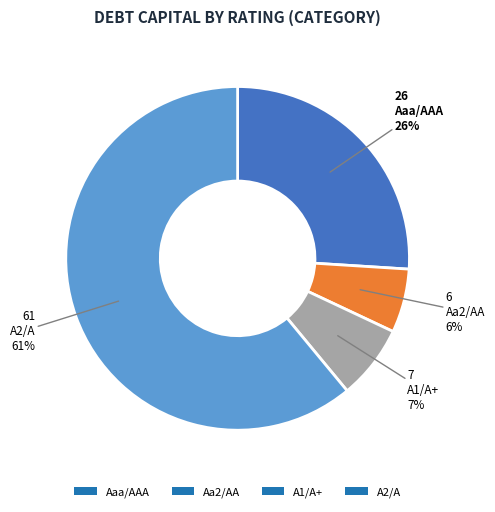

To the nearest percent, what is the difference between the largest and smallest slice percentages?

55%